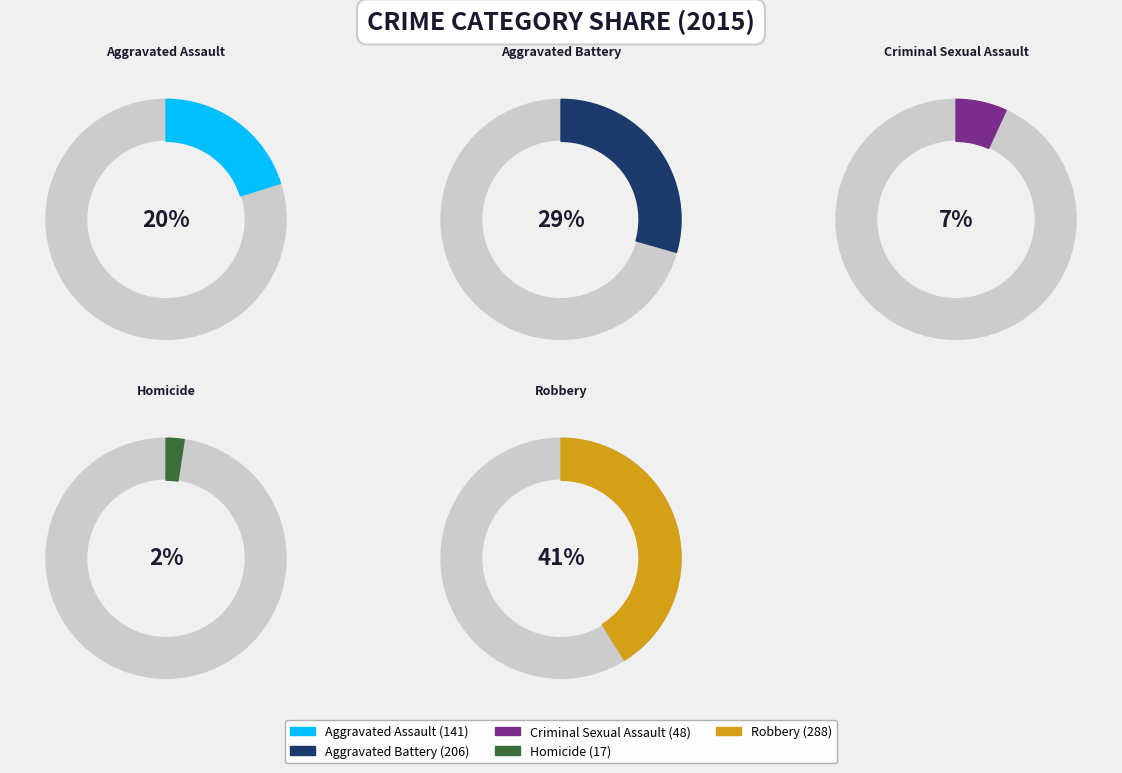

Rank the categories by value from highest to lowest.

Robbery, Aggravated Battery, Aggravated Assault, Criminal Sexual Assault, Homicide